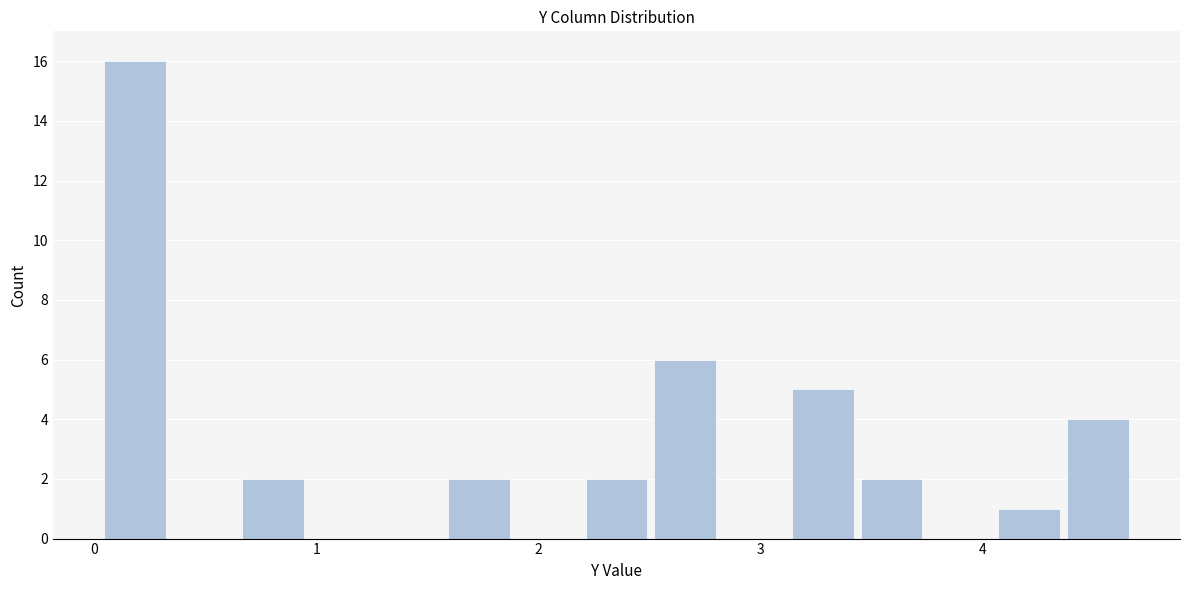

Read against the x-axis, roughly where is the centre of the tallest bar?

0.2